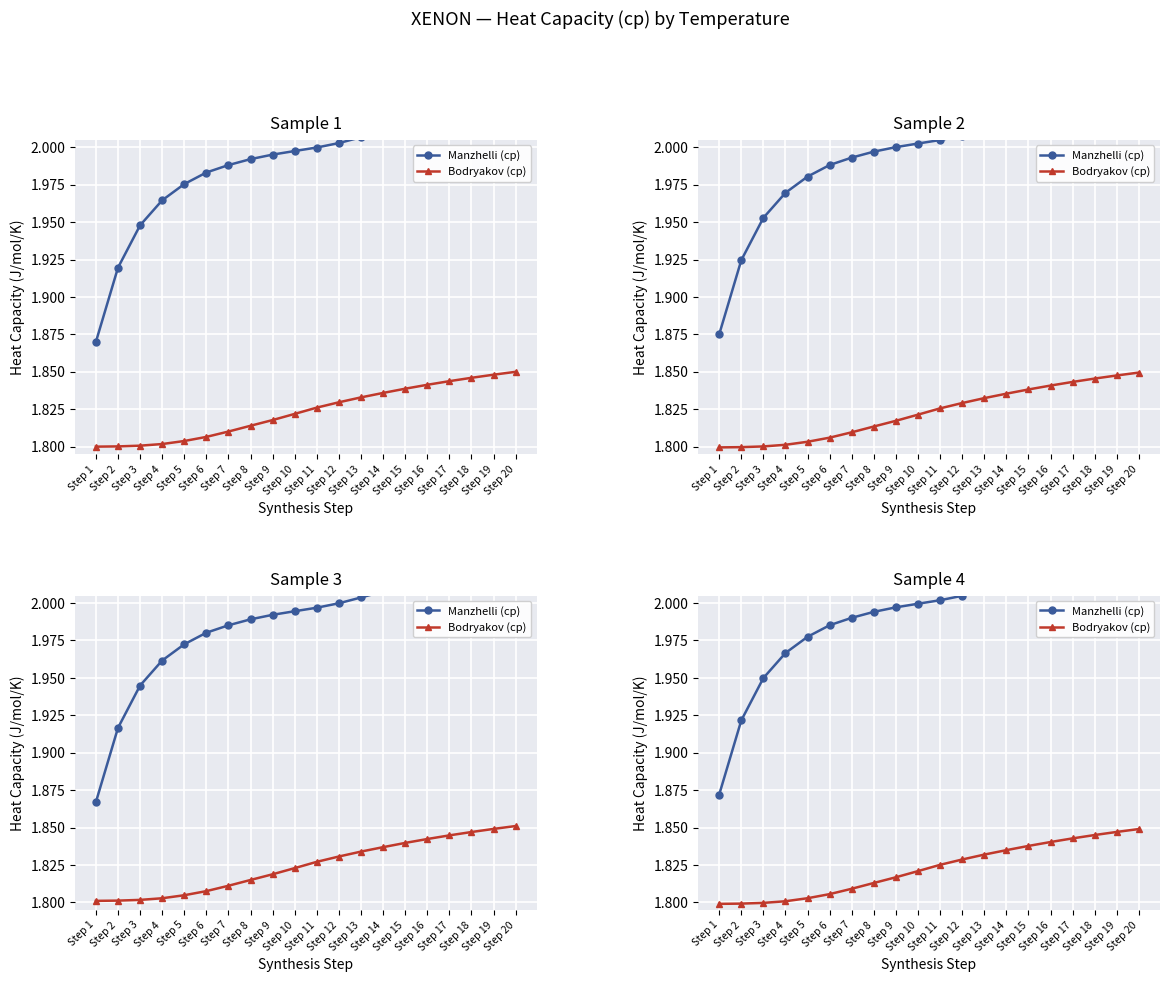

Which category has the highest value in the Manzhelli (cp) series?

Step 20